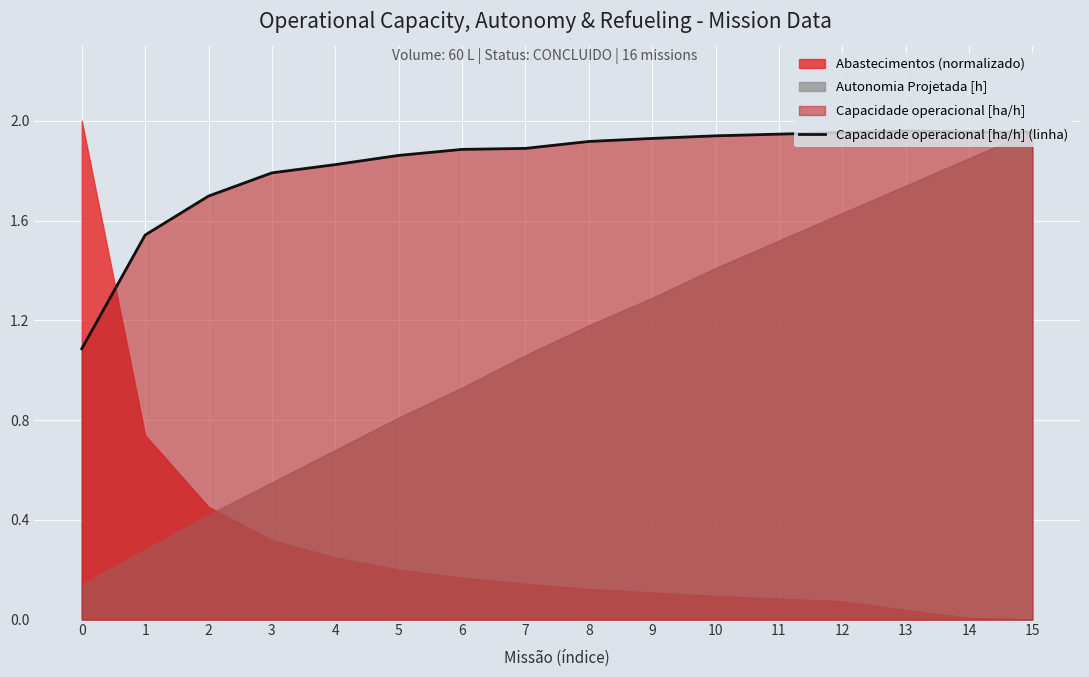

Is it true that the value at 5 is 2.9?

False